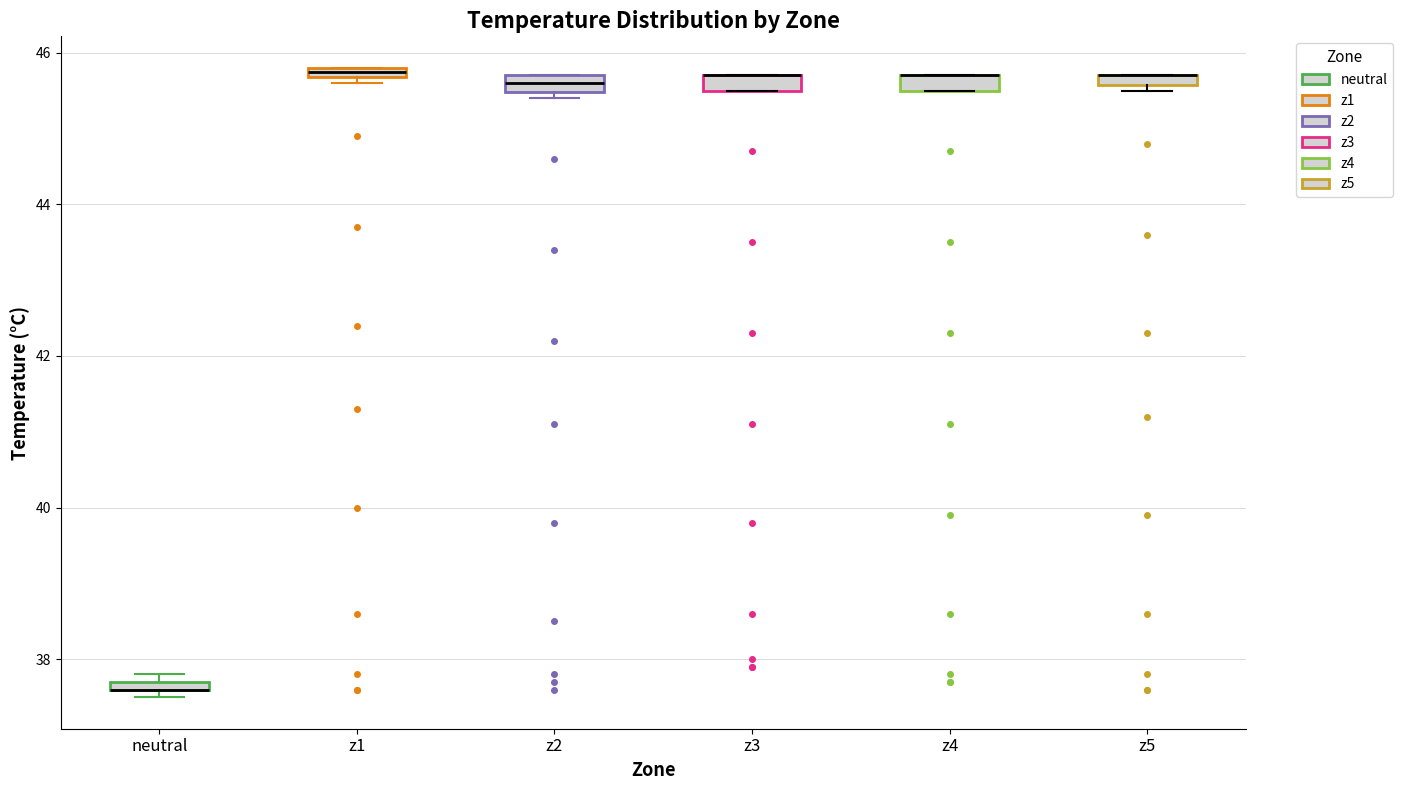

Where is the lower edge of the box for z4 on the y-axis? The values are not printed on the chart, so give them approximately, as read against the axis.

45.6